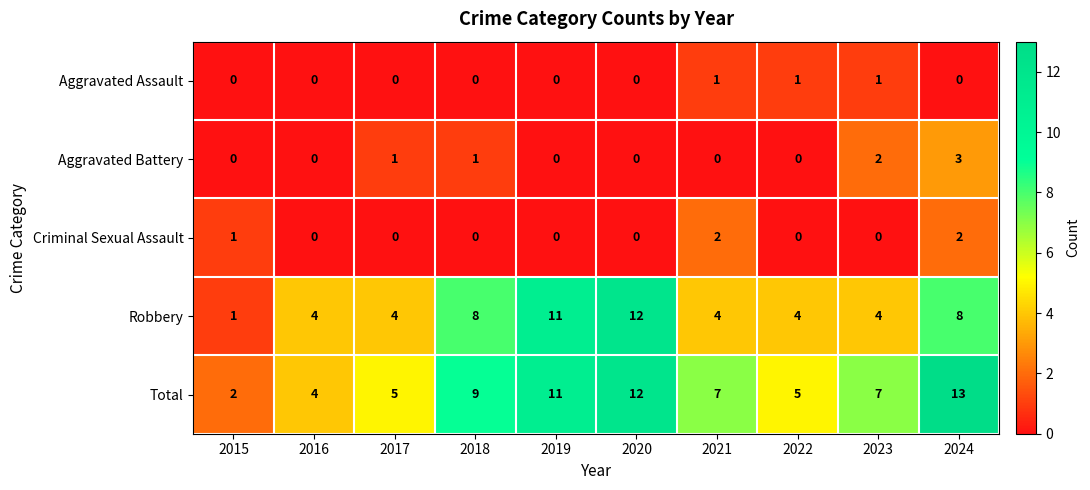

True or false: Total has a value of 3 at 2015.

False